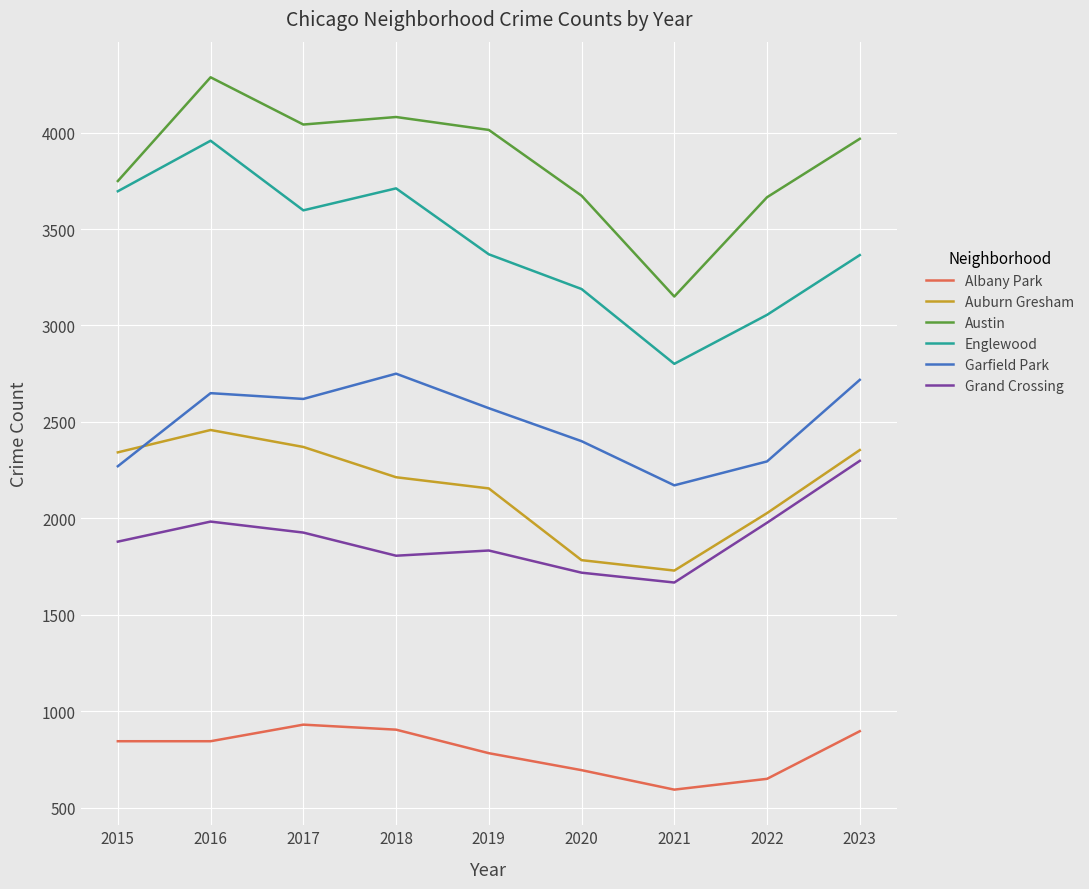

What is the total value across all series at 2022?

13668